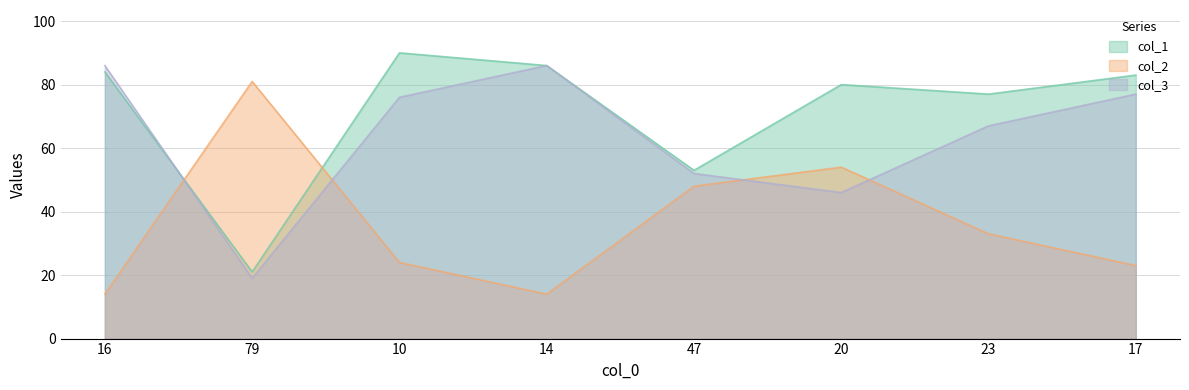

Reading right to left, transcribe all the data shown in this chart.

col_1: 83	77	80	53	86	90	21	84
col_2: 23	33	54	48	14	24	81	14
col_3: 77	67	46	52	86	76	19	86